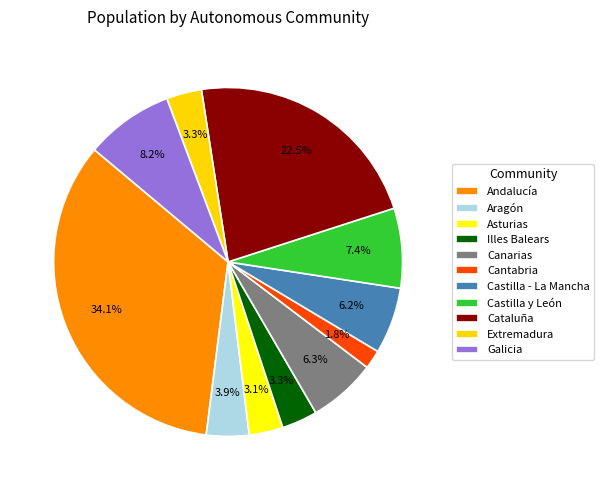

Do Extremadura and Cataluña together represent more than half of the pie?

No